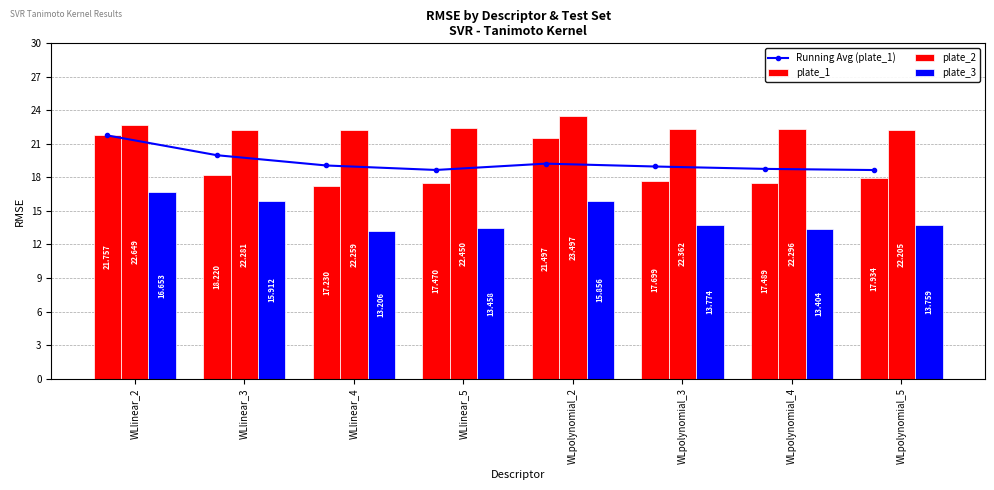

Which series has the largest total across all categories?

plate_2